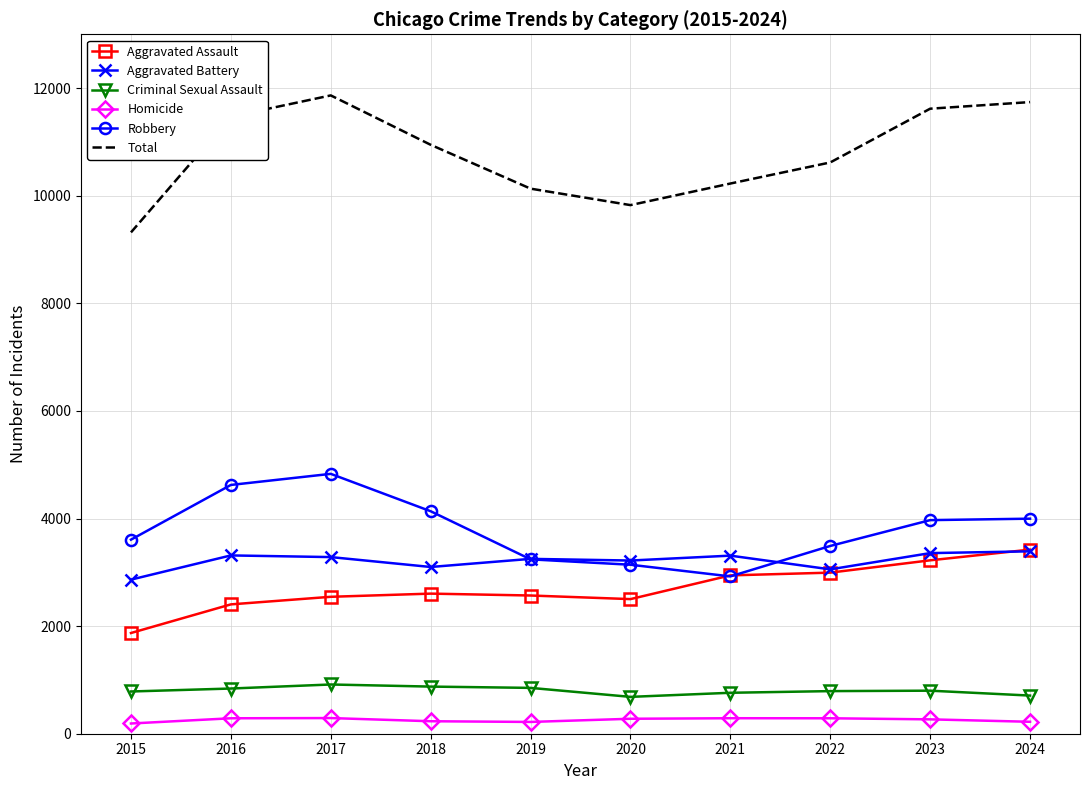

What is the sum of all Total values?

107754